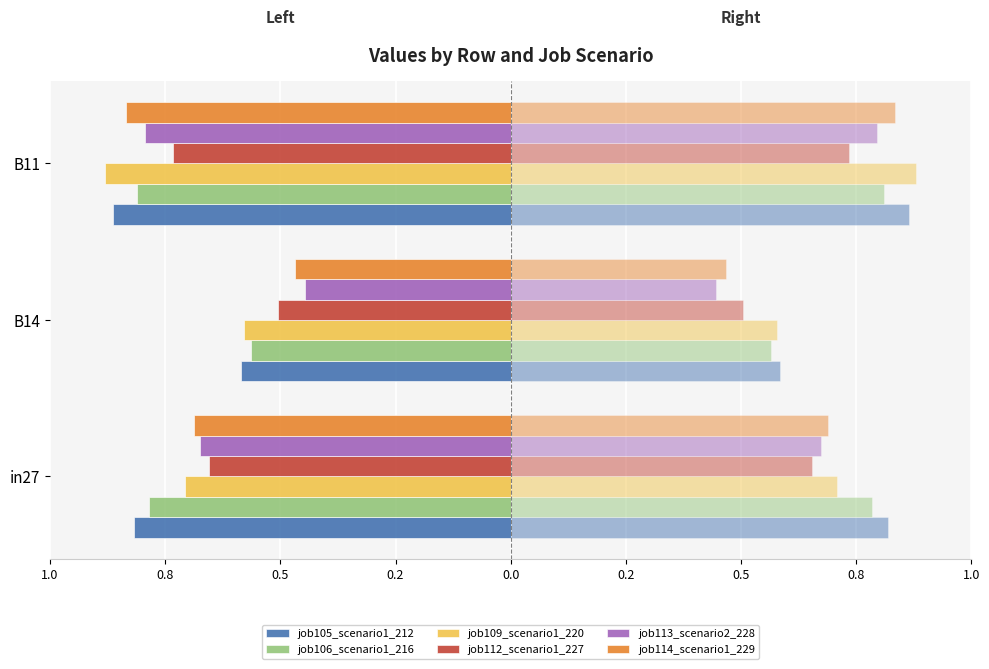

Is the value of job106_scenario1_216 at B14 greater than the value of job112_scenario1_227 at in27?

Yes